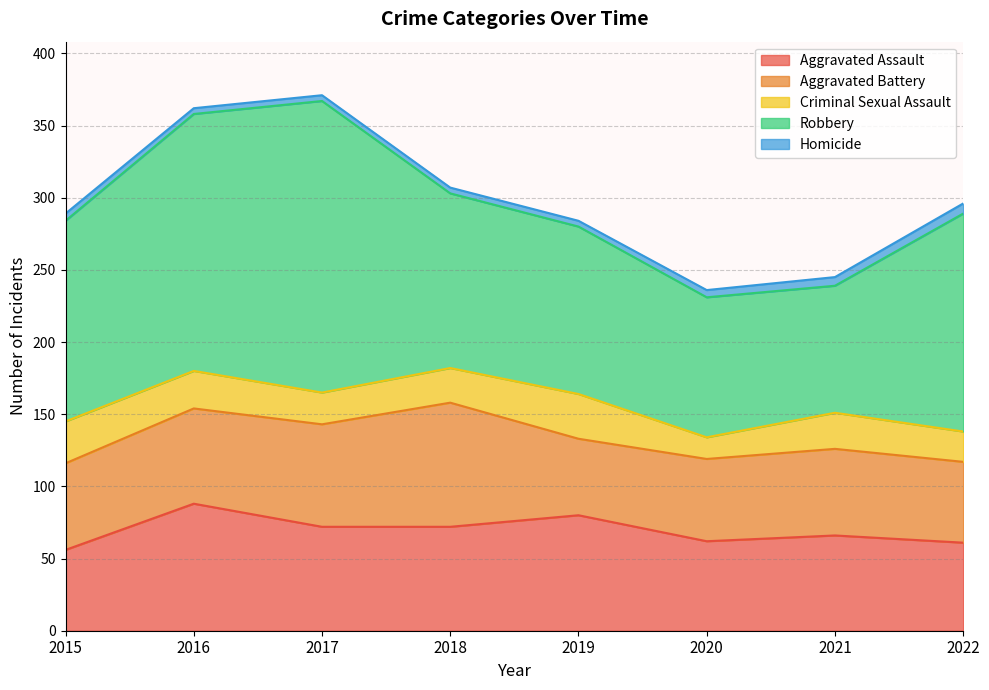

Reading left to right, transcribe all the data shown in this chart.

Aggravated Assault: 56	88	72	72	80	62	66	61
Aggravated Battery: 60	66	71	86	53	57	60	56
Criminal Sexual Assault: 29	26	22	24	31	15	25	21
Robbery: 139	178	202	121	116	97	88	151
Homicide: 5	4	4	4	4	5	6	7